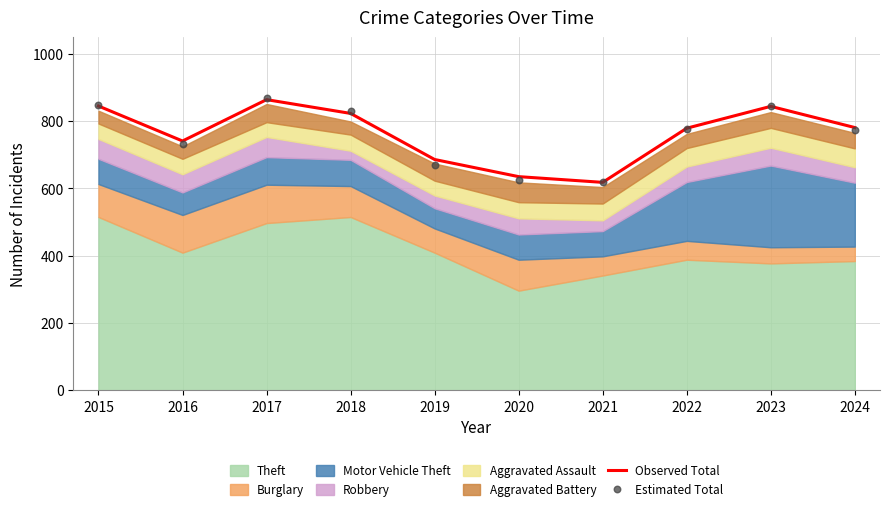

At how many categories does at least one series exceed 845?

2